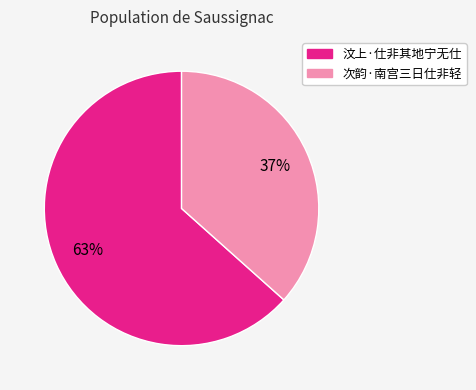

To the nearest percent, what percentage of the pie is 次韵·南宫三日仕非轻?

37%